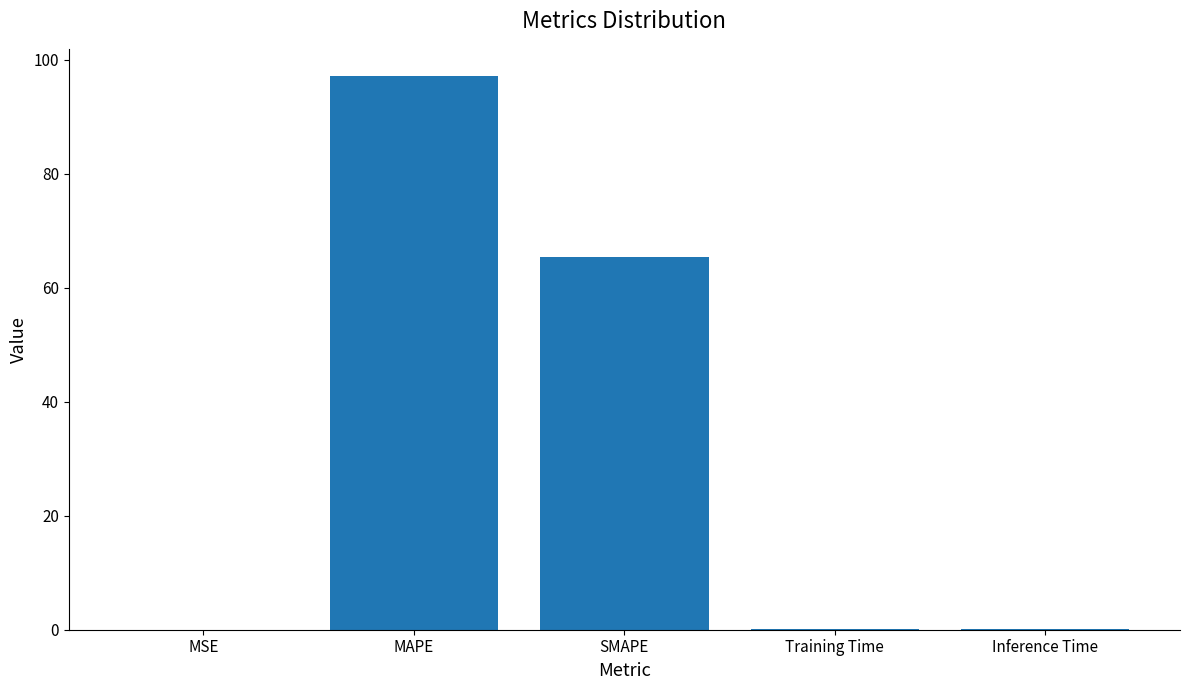

True or false: the data shows 97.0 at MAPE.

True